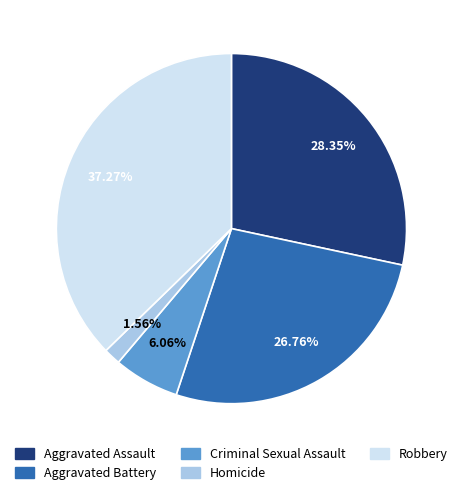

What percentage is NOT represented by Robbery?

62.7%